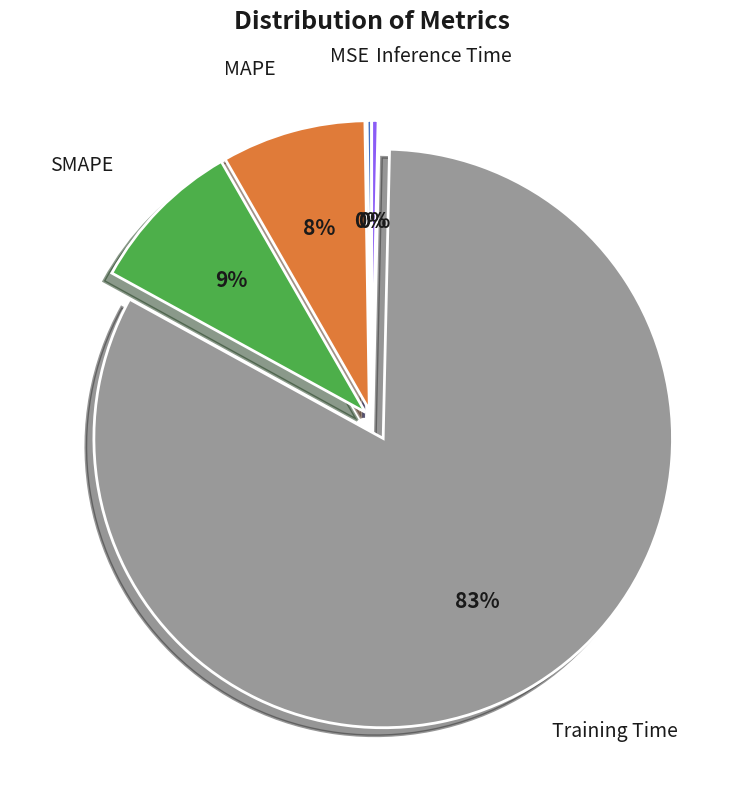

To the nearest percent, what is the average slice percentage?

20%